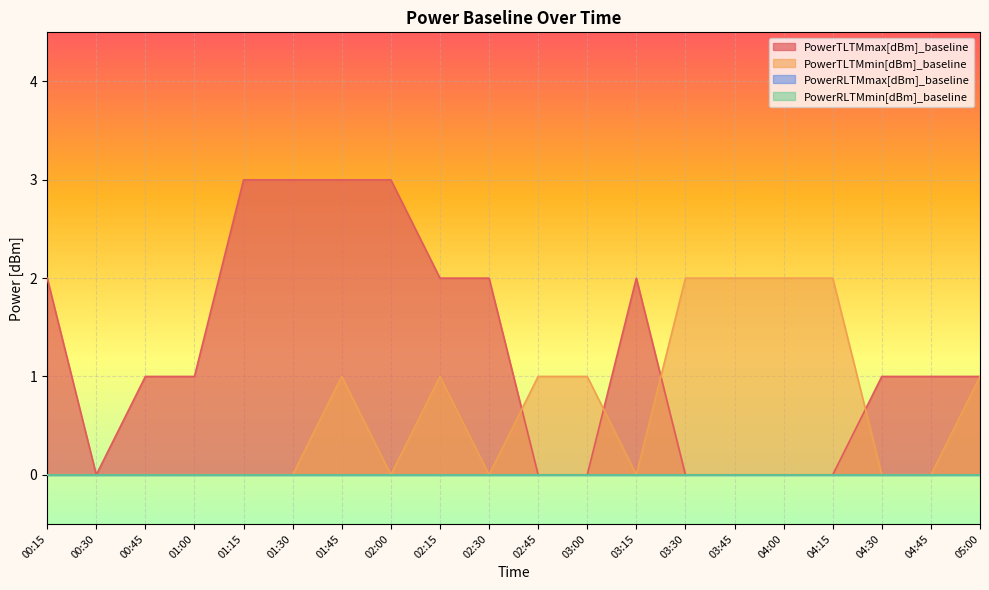

How many lines are shown in the chart?

4